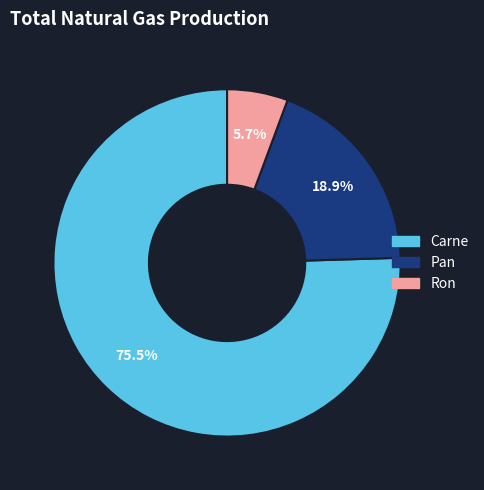

Do Pan and Ron together represent more than half of the pie?

No